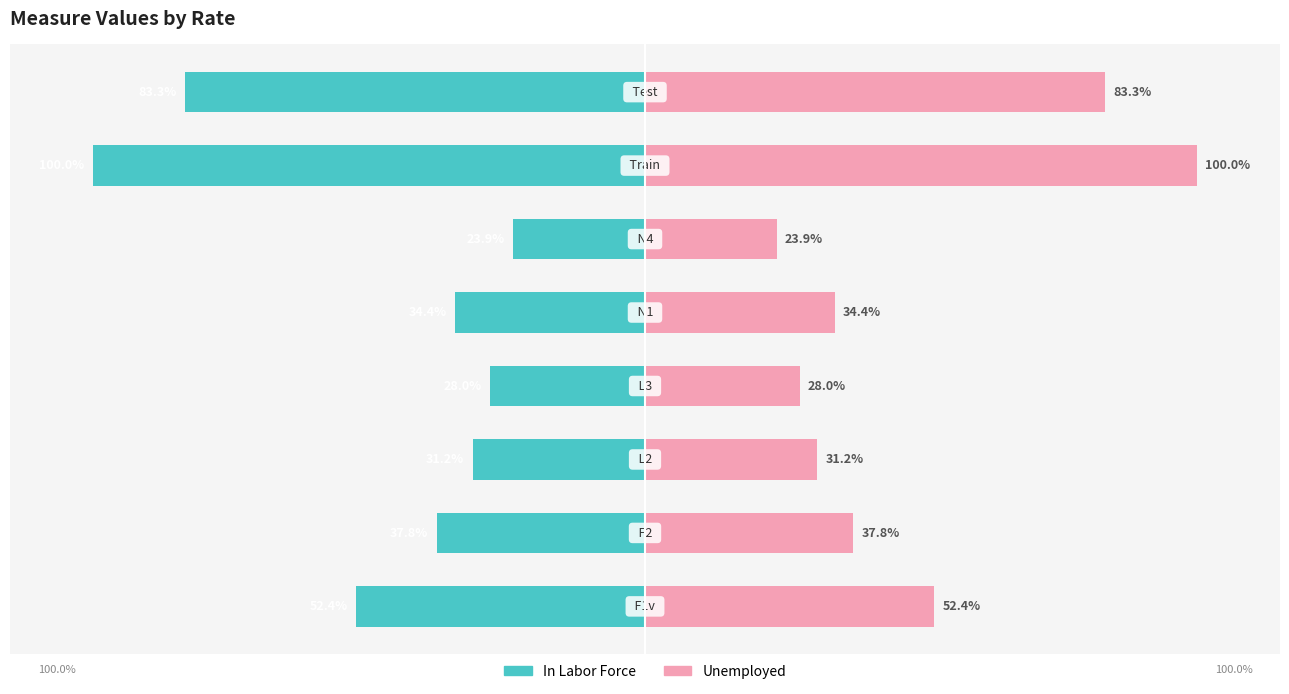

Is the value of Unemployed at 7 greater than the value of In Labor Force at 4?

Yes